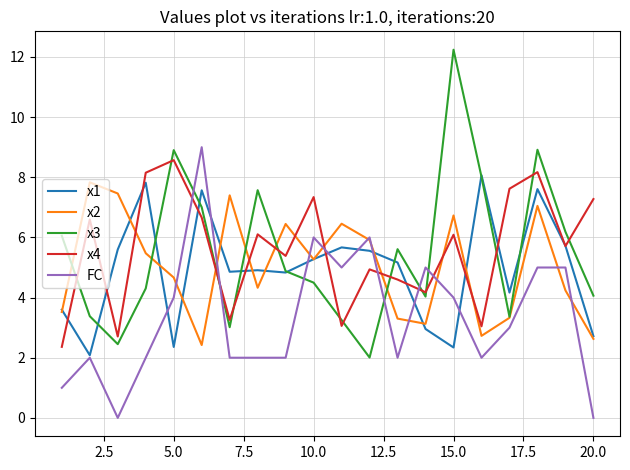

Which series has the largest range (max minus min)?

x3